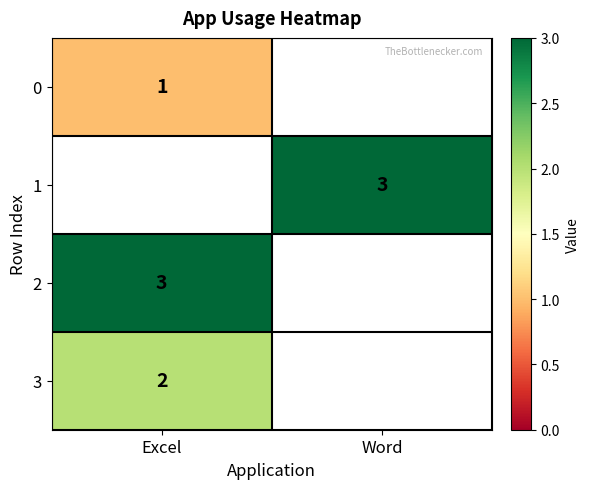

The 1 series shows 3 at Word. True or false?

True